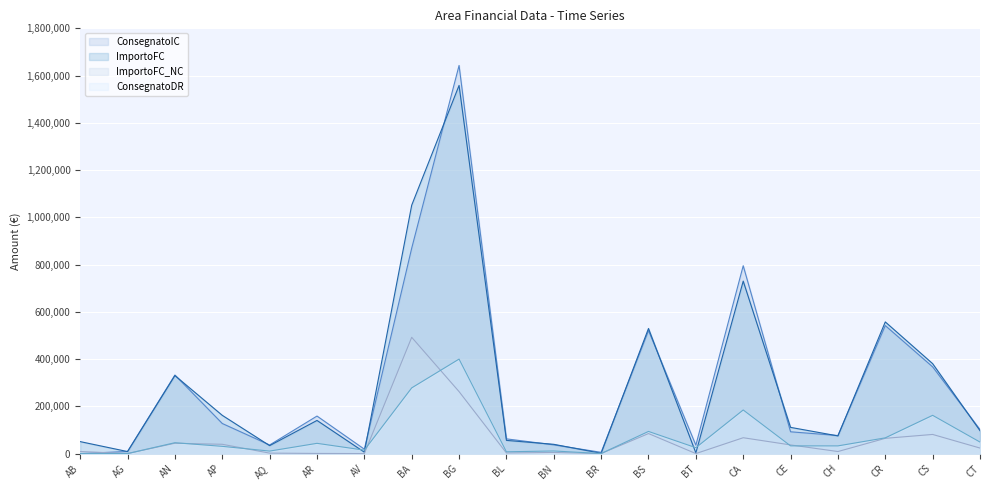

What is the difference between the second highest and second lowest values in the ImportoFC series?

1048458.4